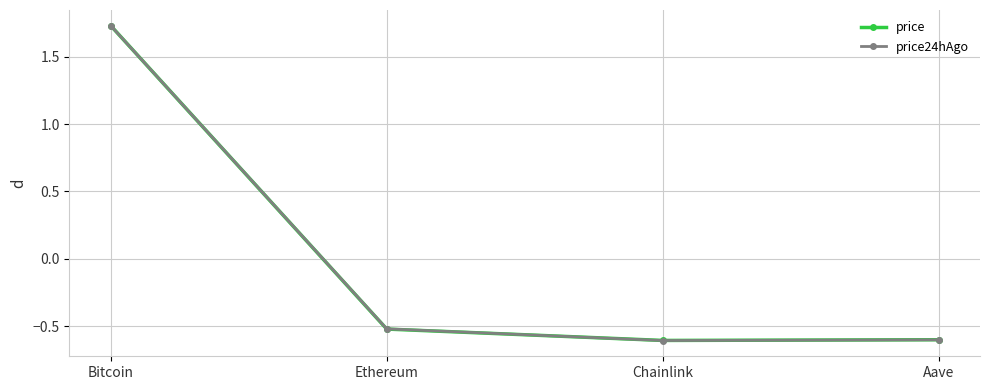

Read the price24hAgo value at Aave.

-0.6